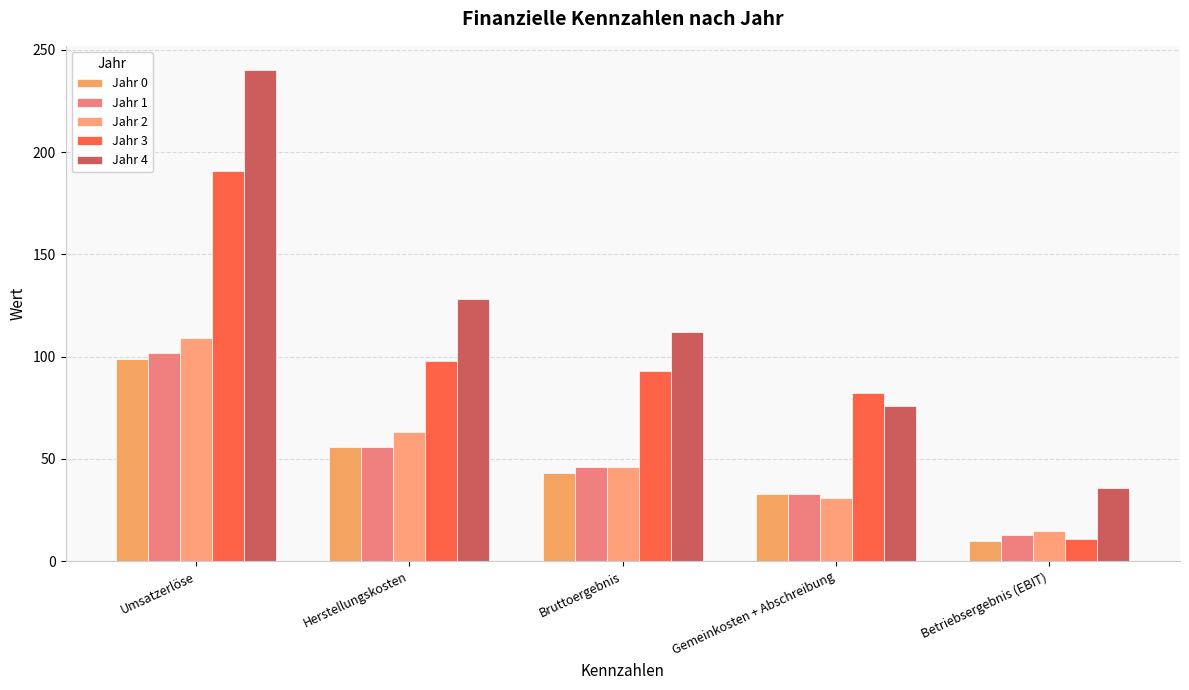

What is the difference between the maximum and minimum values in the Jahr 4 series?

204